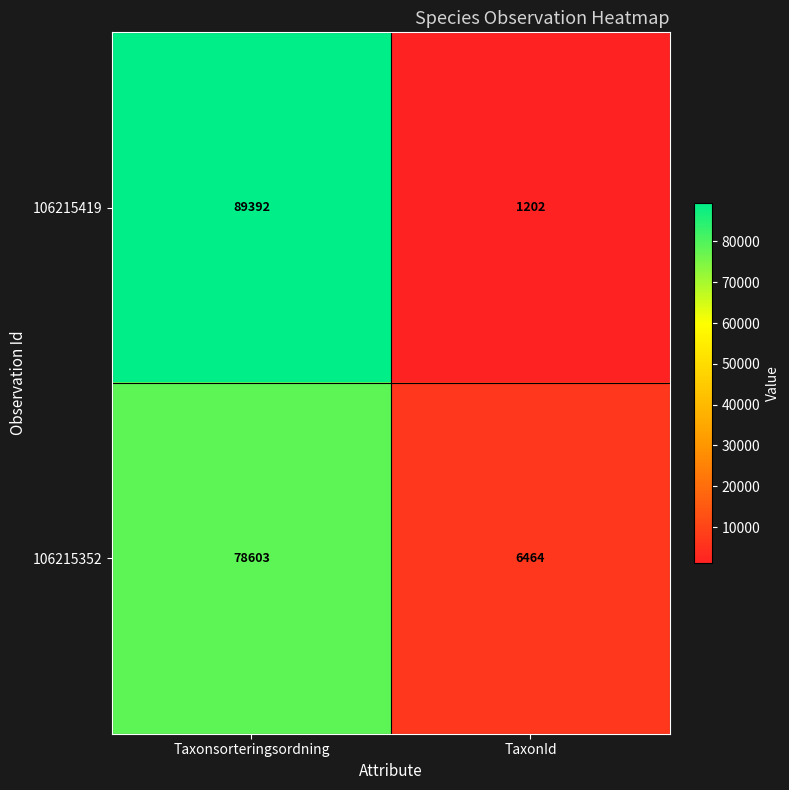

Which series has the largest range (max minus min)?

106215419